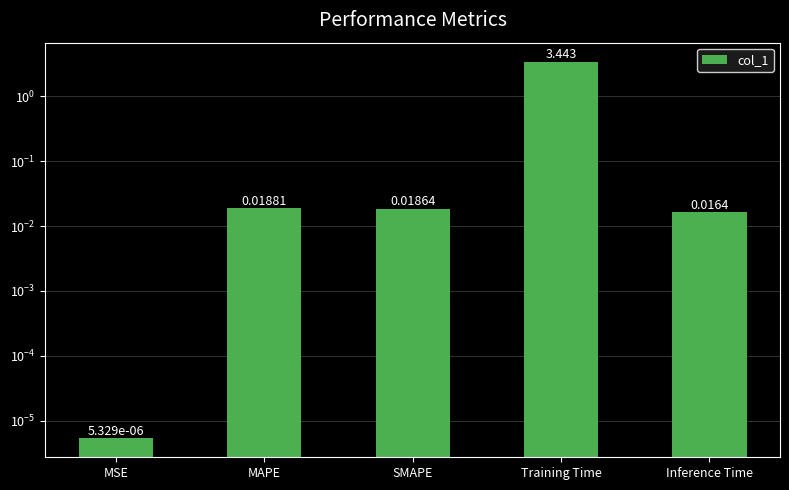

The chart shows a value of 0.0 at MAPE. True or false?

True